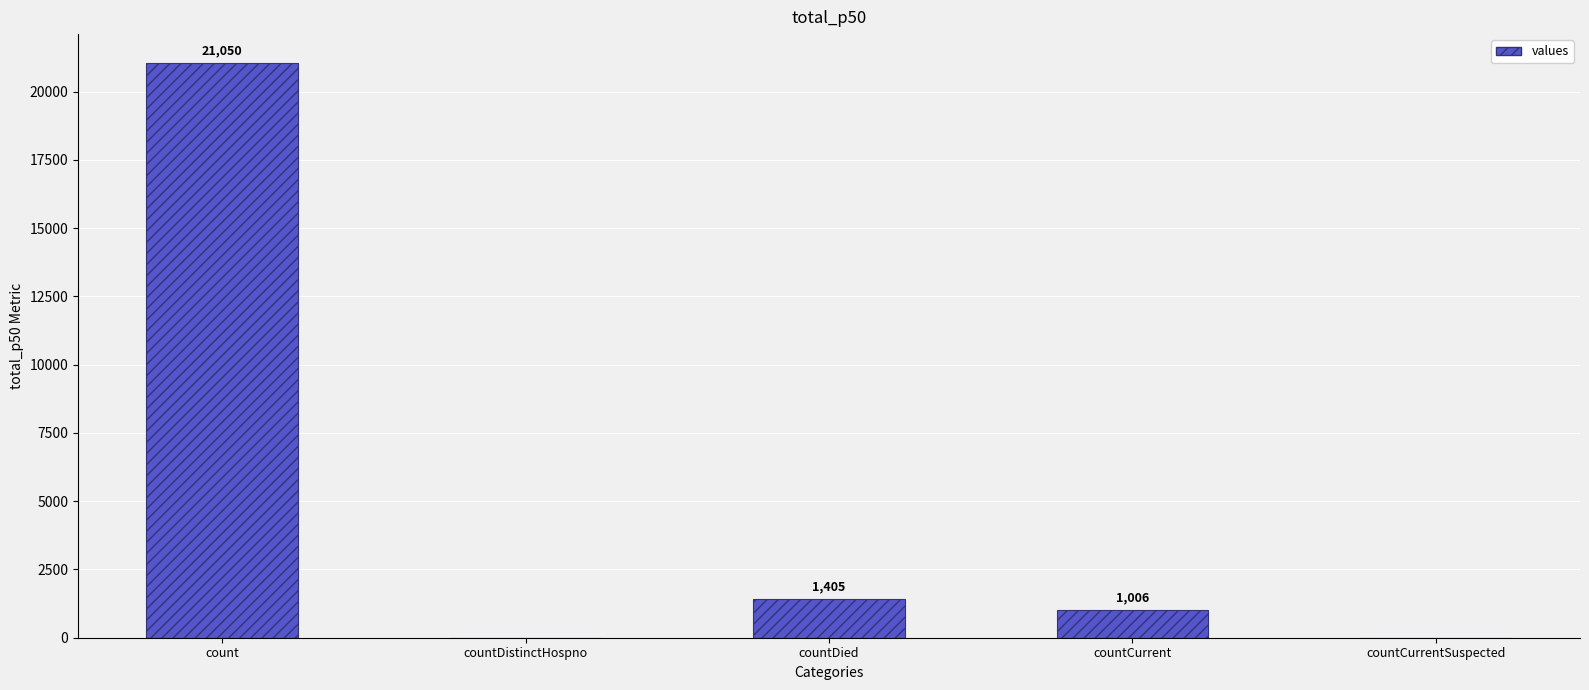

Reading left to right, transcribe all the data shown in this chart.

21050	0	1405	1006	0